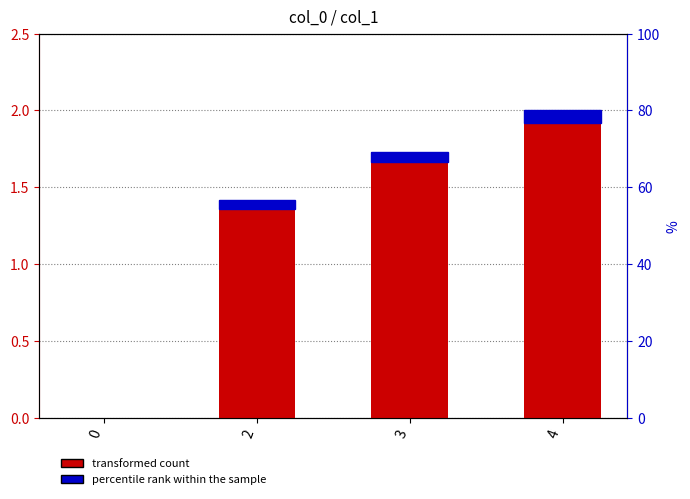

What is the average value?

1.3